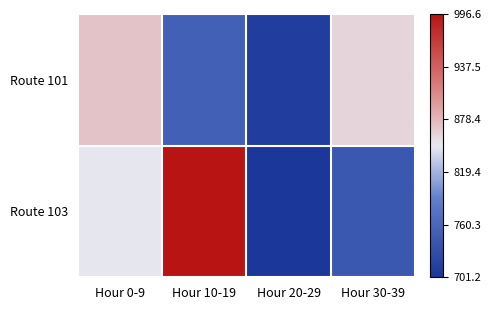

How many data points does each series have?

4